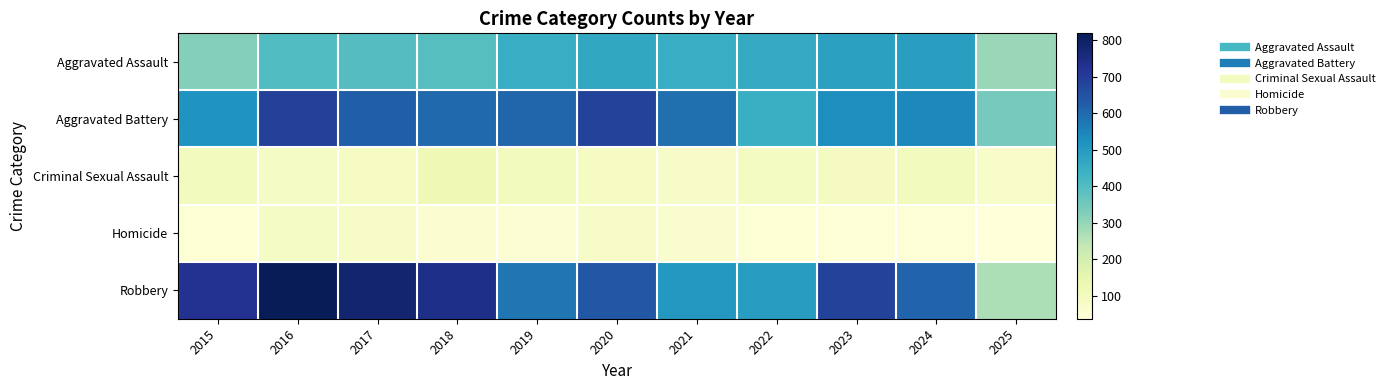

Reading left to right, transcribe all the data shown in this chart.

Aggravated Assault: 2015=323	2016=402	2017=396	2018=392	2019=452	2020=466	2021=452	2022=458	2023=486	2024=492	2025=294
Aggravated Battery: 2015=515	2016=691	2017=623	2018=600	2019=608	2020=686	2021=587	2022=446	2023=529	2024=543	2025=345
Criminal Sexual Assault: 2015=105	2016=87	2017=91	2018=123	2019=102	2020=89	2021=80	2022=93	2023=98	2024=107	2025=78
Homicide: 2015=50	2016=87	2017=82	2018=56	2019=53	2020=81	2021=69	2022=50	2023=48	2024=48	2025=37
Robbery: 2015=726	2016=819	2017=780	2018=741	2019=577	2020=637	2021=506	2022=495	2023=687	2024=610	2025=269